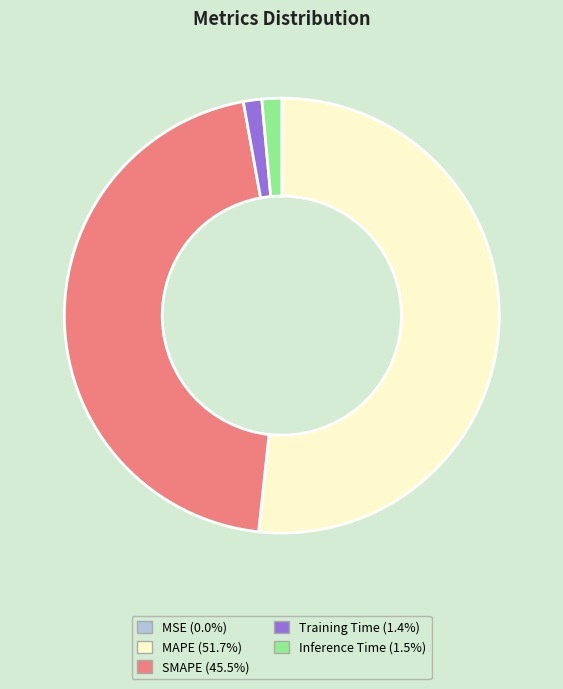

Does any single category account for the majority?

Yes